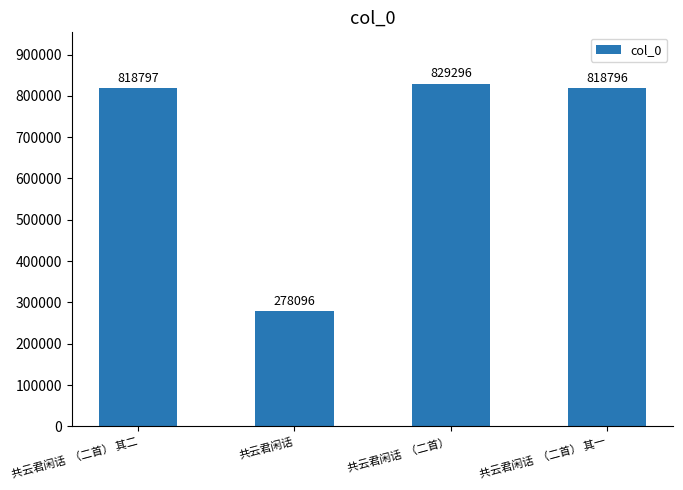

What is the label of the 2nd bar from the right?

共云君闲话  （二首）